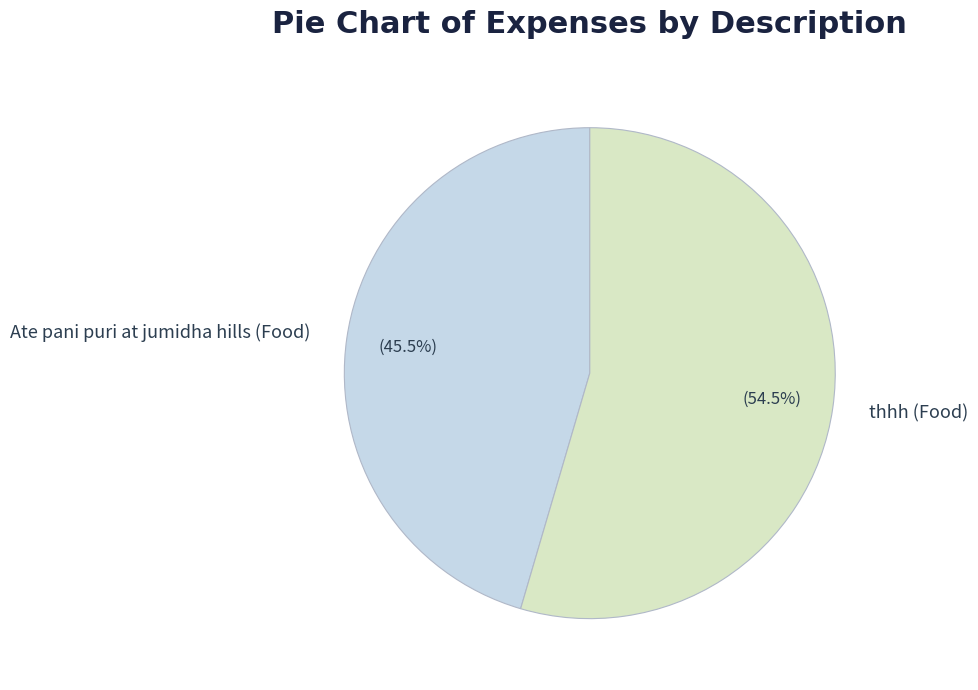

Combined, do Ate pani puri at jumidha hills (Food) and thhh (Food) account for over 50%?

Yes